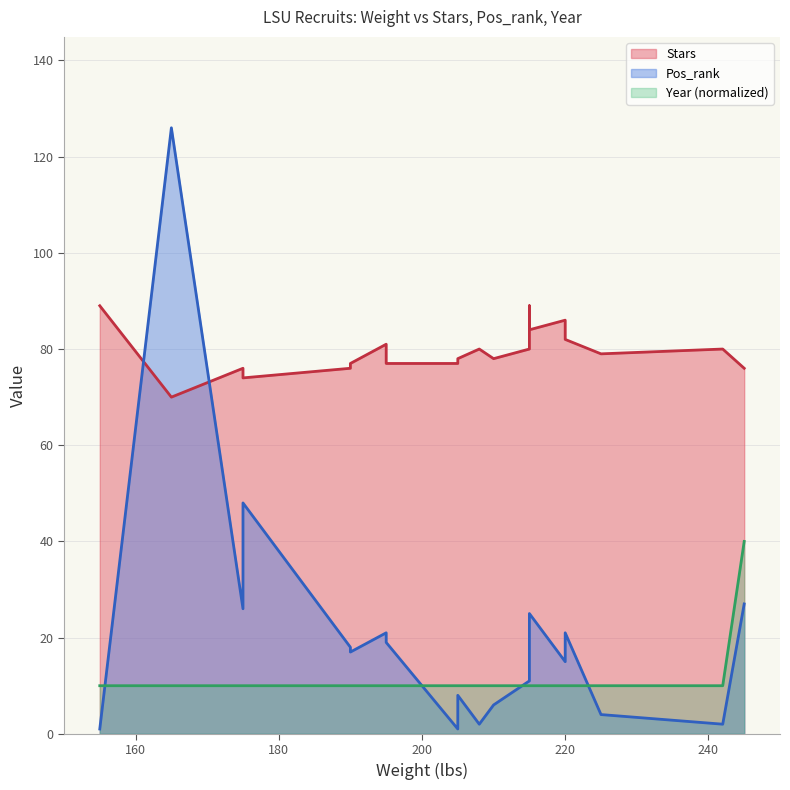

True or false: Year has more than 2 interior local peaks.

False